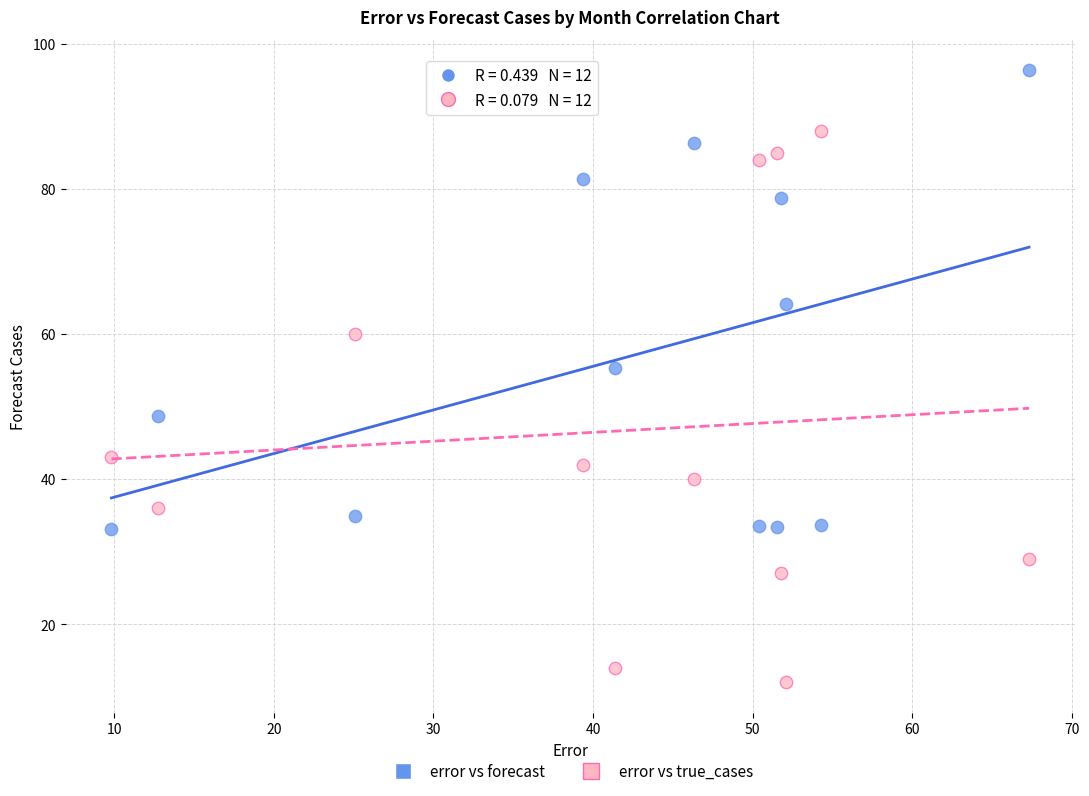

Across all series, what Y value is closest to 54?

55.4